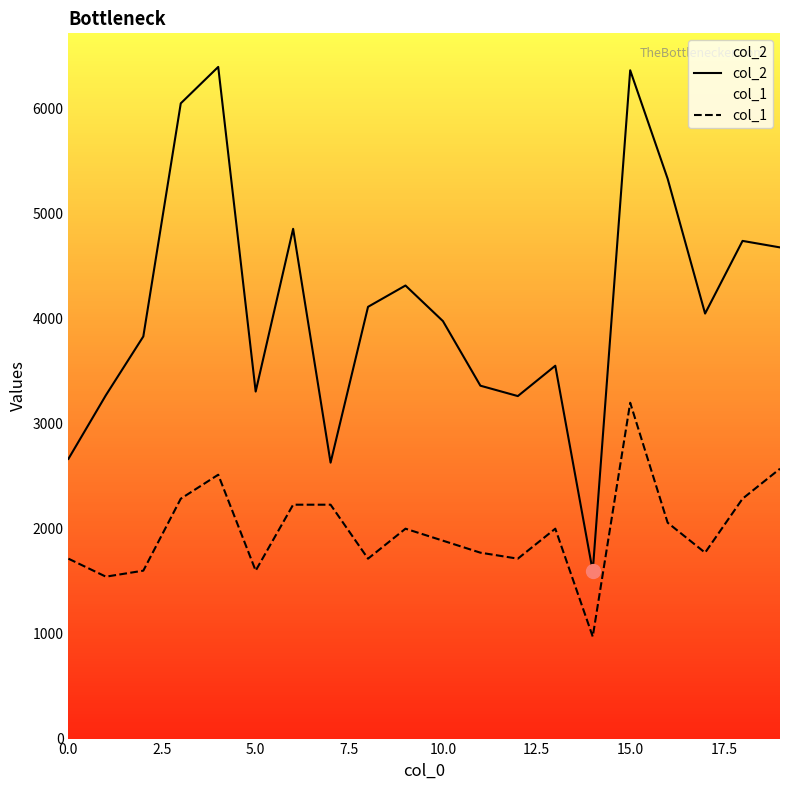

True or false: col_1 and col_2 intersect in this chart.

False